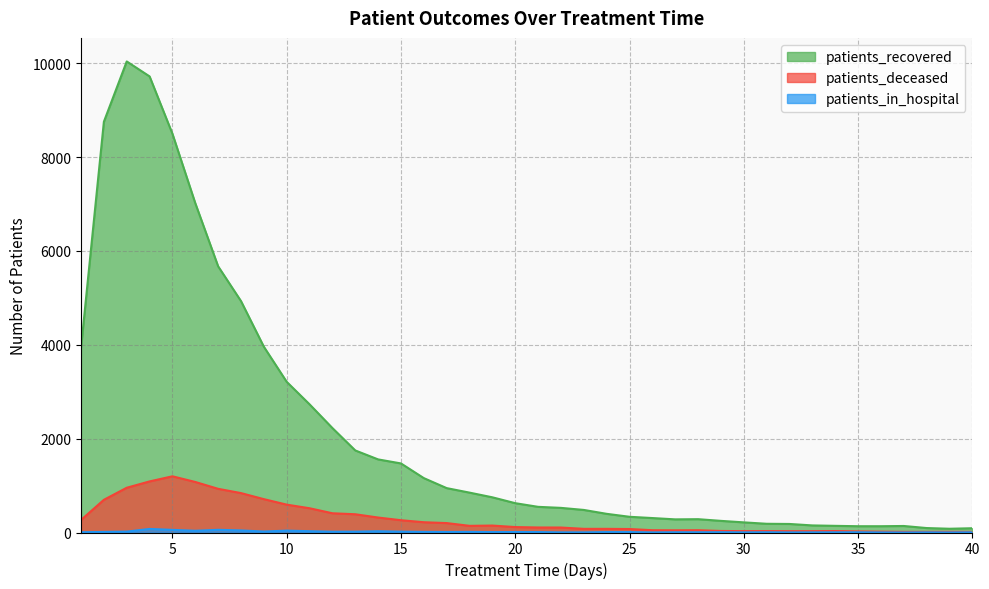

True or false: patients_recovered has a value of 111 at 26.

False